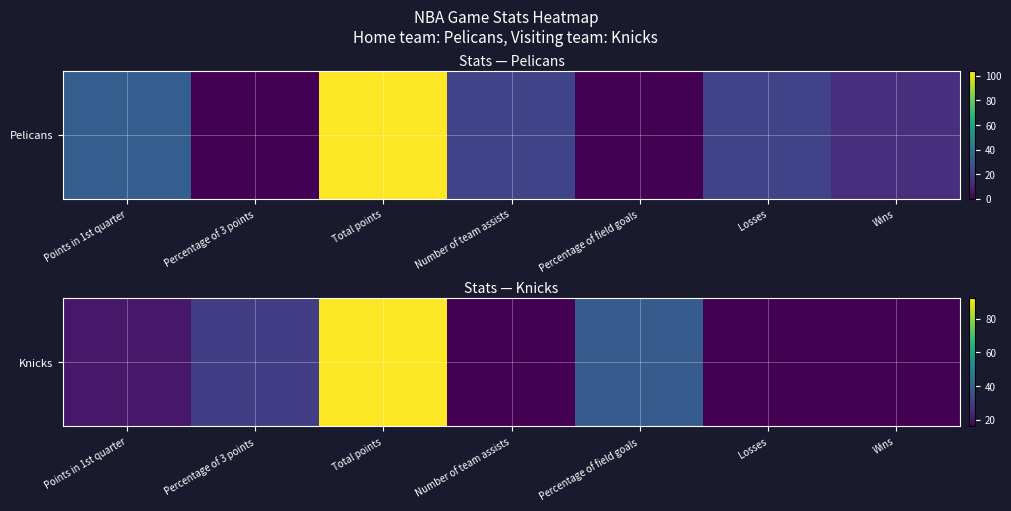

Count the number of categories in the chart.

7